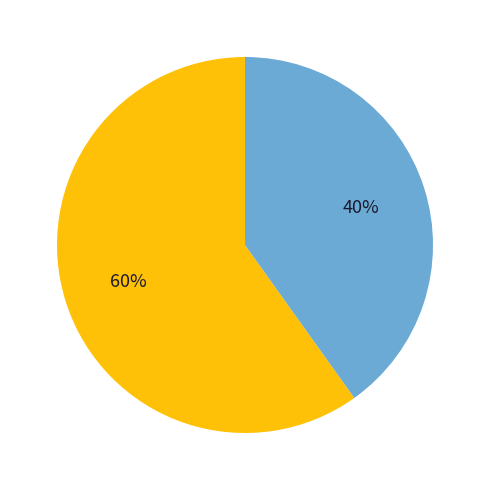

To the nearest percent, what is the average slice percentage?

50%